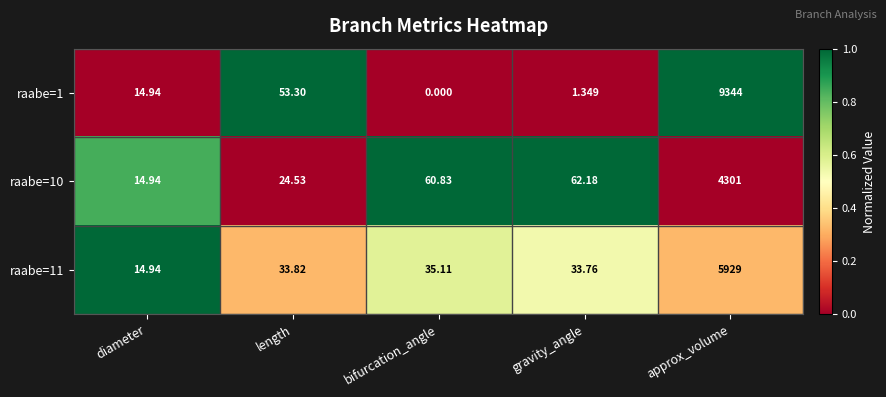

Rank the categories by raabe=10 value from highest to lowest.

approx_volume, gravity_angle, bifurcation_angle, length, diameter